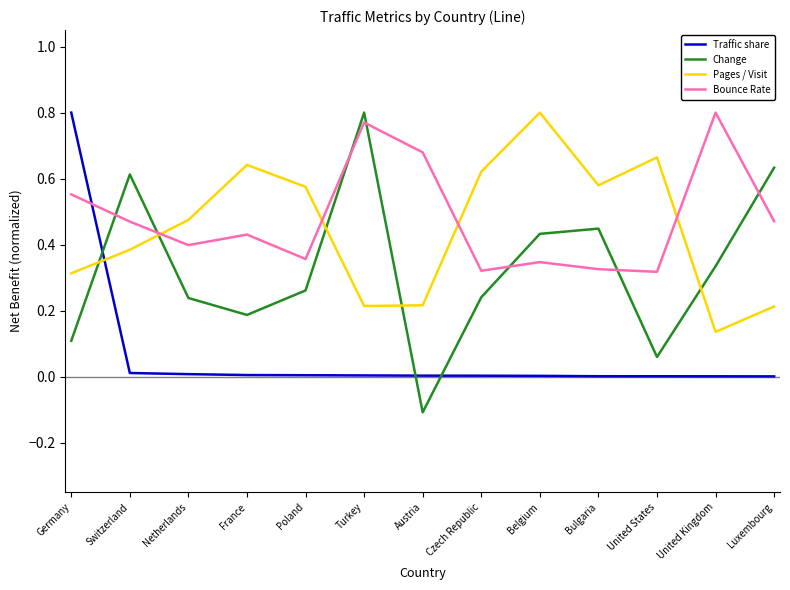

At how many categories does at least one series exceed 0?

13